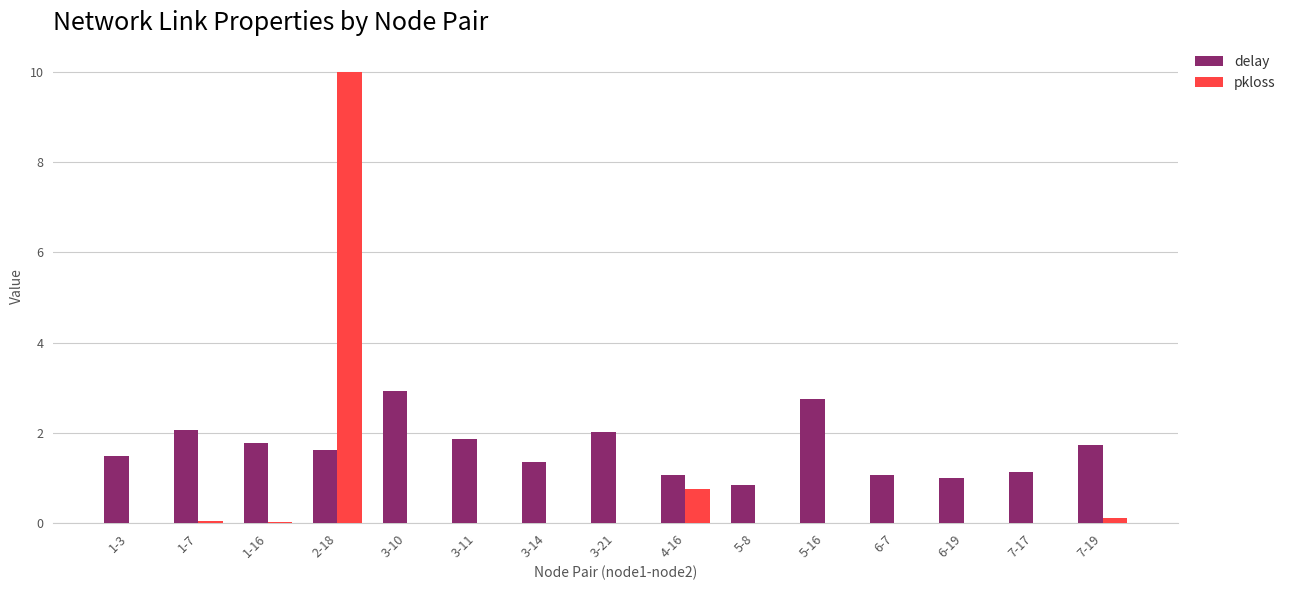

How many groups of bars are there?

15